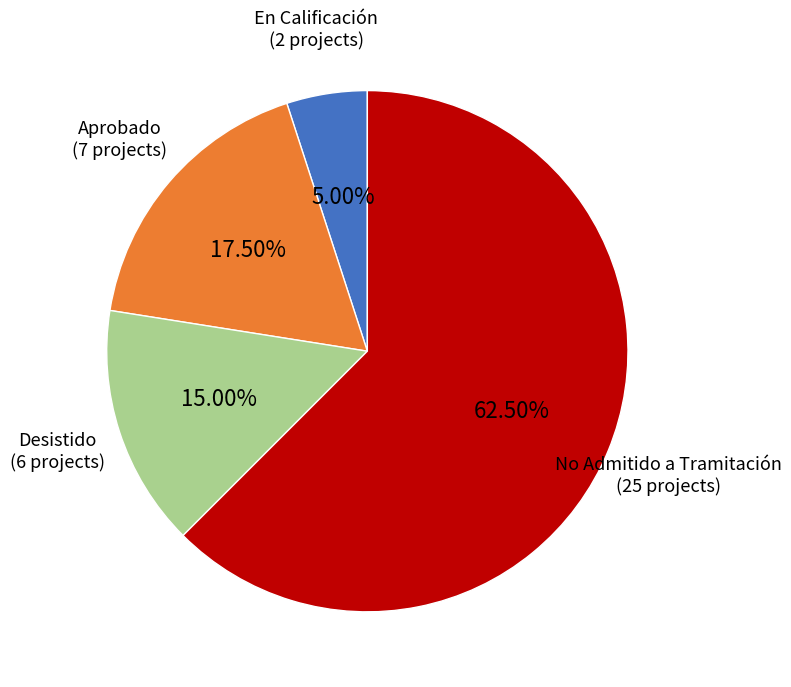

Which category has the biggest portion of the pie?

No Admitido a Tramitación